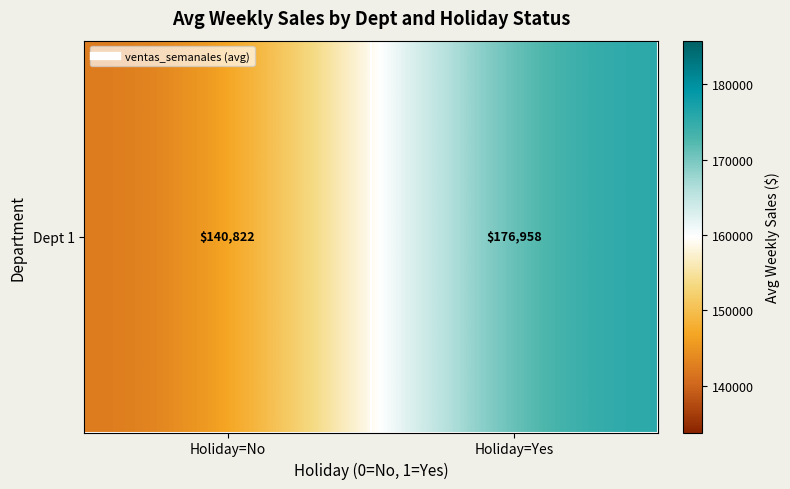

Read the value at Holiday=Yes.

176958.3